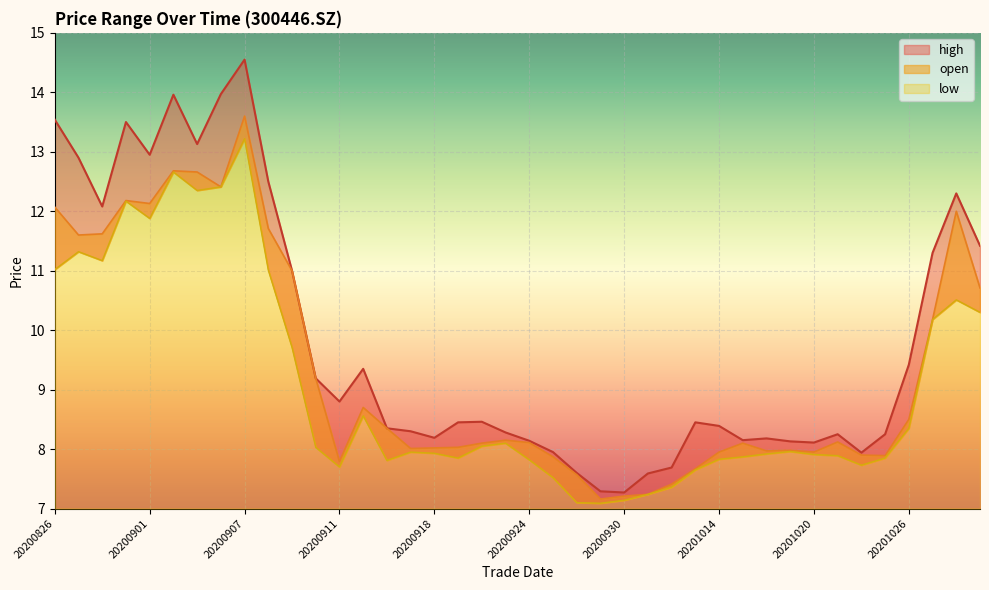

How many values in the high series exceed 8?

33